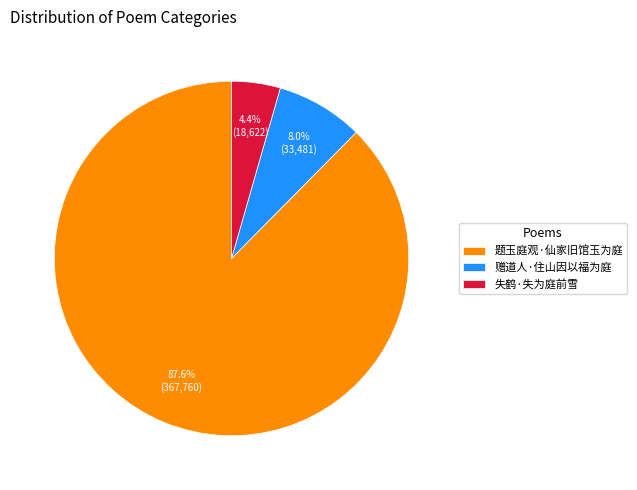

What portion of the pie excludes 失鹤·失为庭前雪?

95.6%